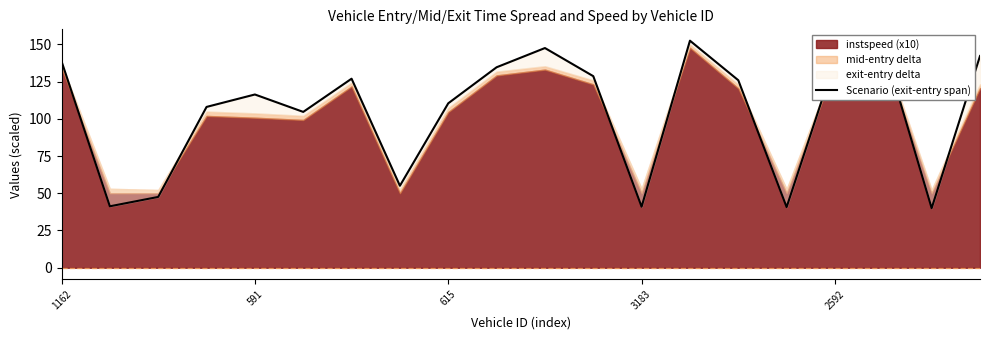

What is the sum of all values?

2089.8